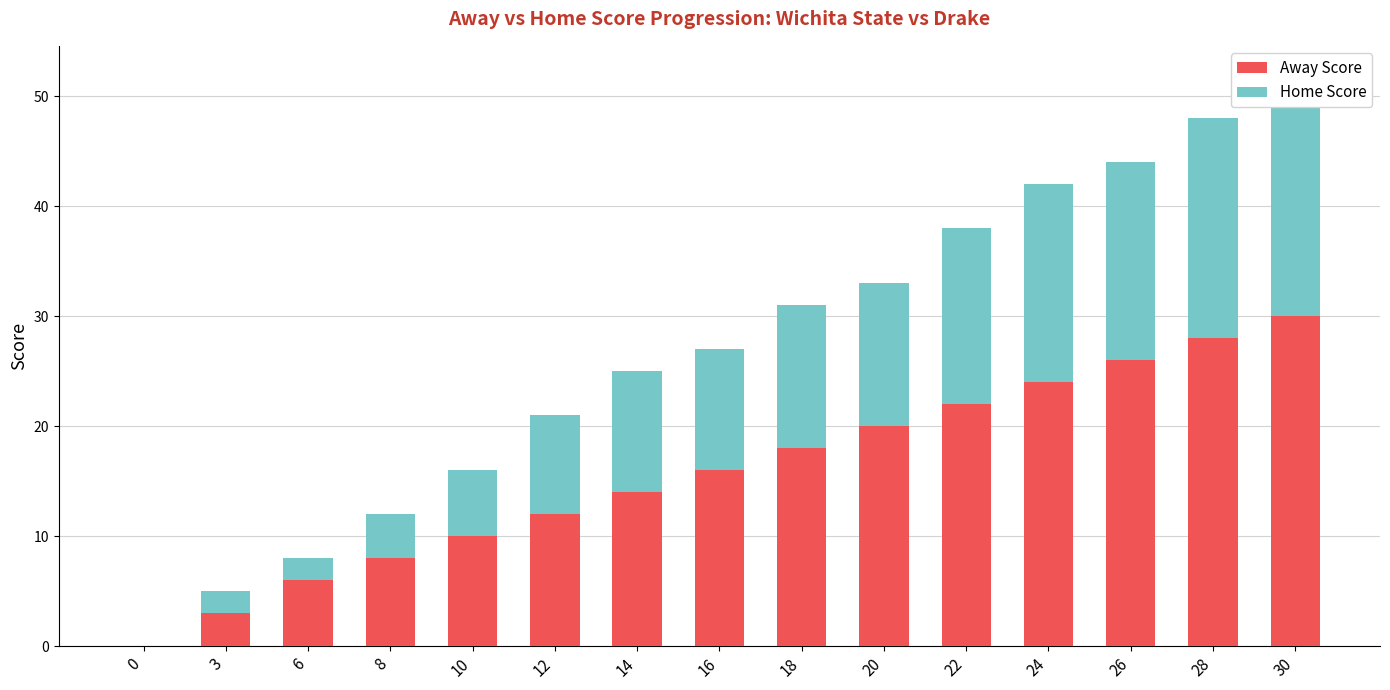

What is the difference between the second highest and minimum values in the Away Score series?

28